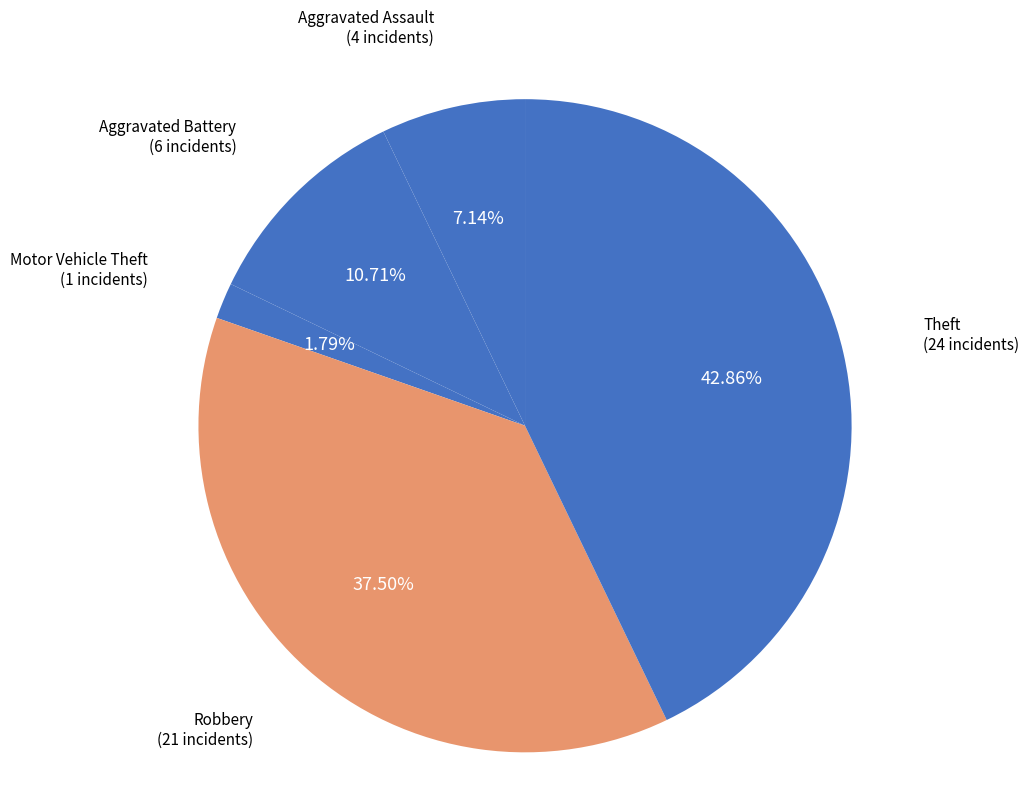

Which category has the smallest portion of the pie?

Motor Vehicle Theft